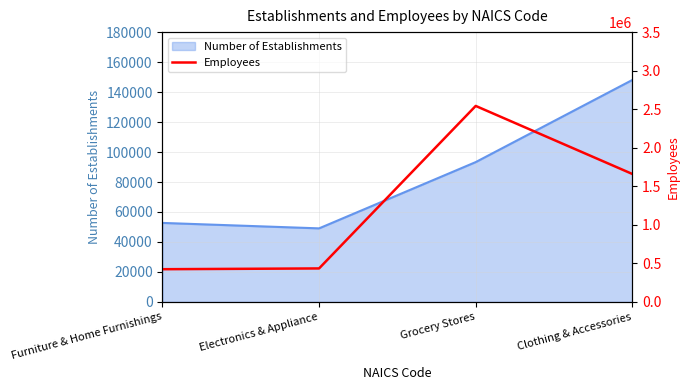

What is the greatest value displayed?

2542436